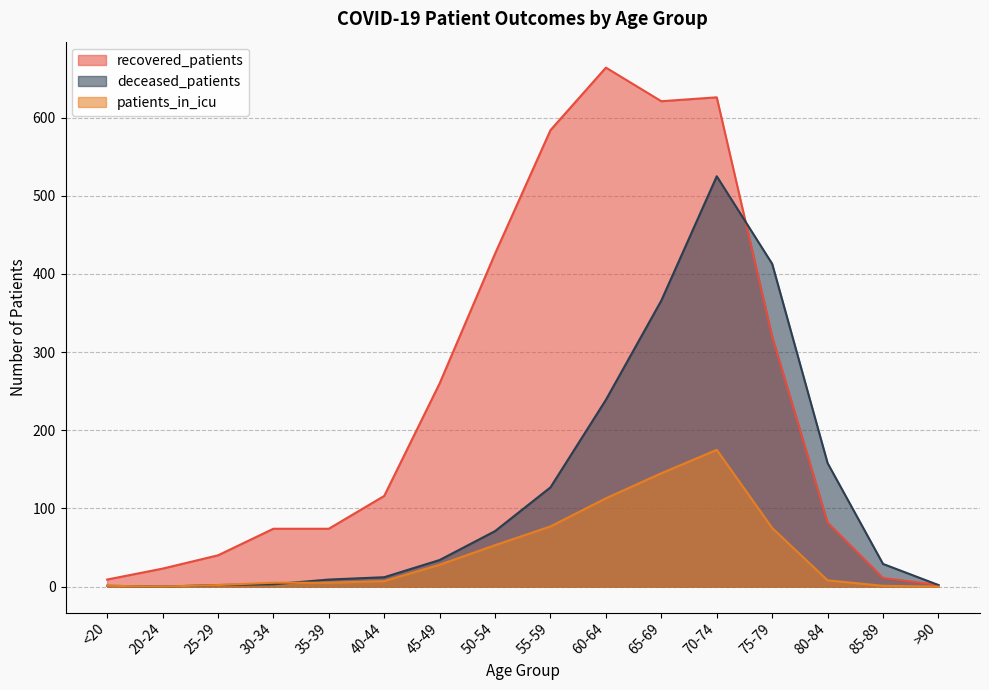

At which category does the chart reach its peak across all series?

60-64